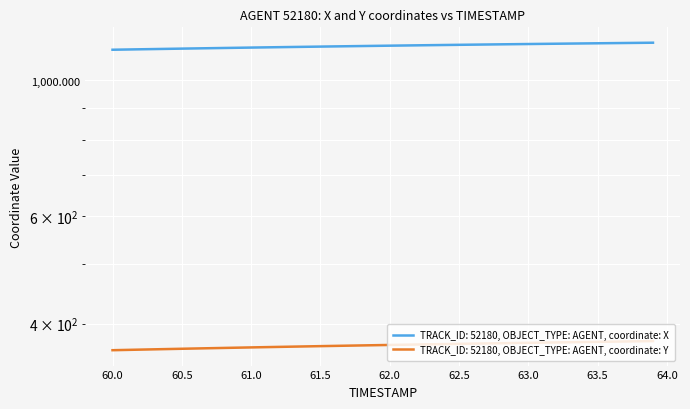

True or false: Y and X cross at least once.

False